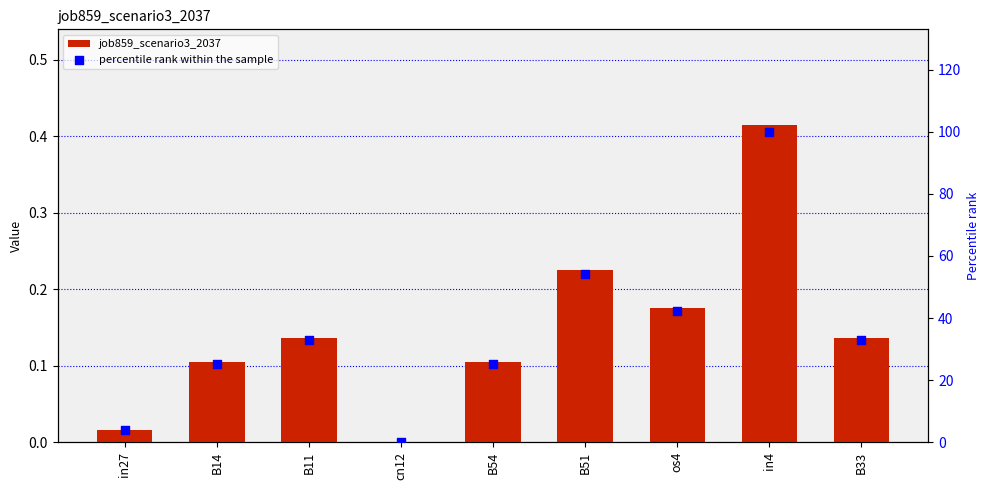

What are all the series names shown in the legend?

job859_scenario3_2037, percentile rank within the sample